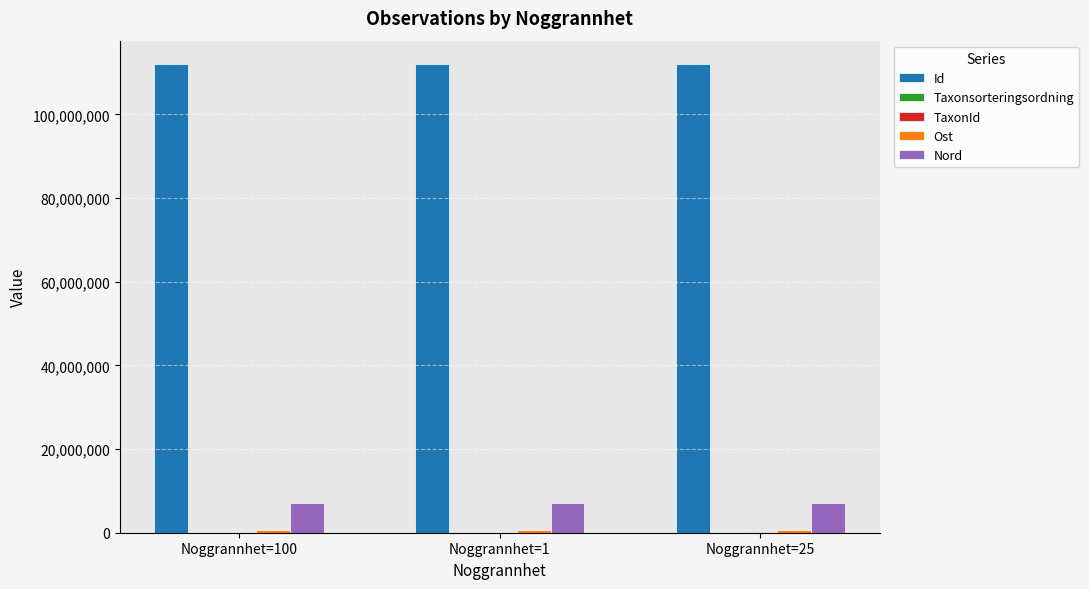

What is the greatest value displayed?

112000891